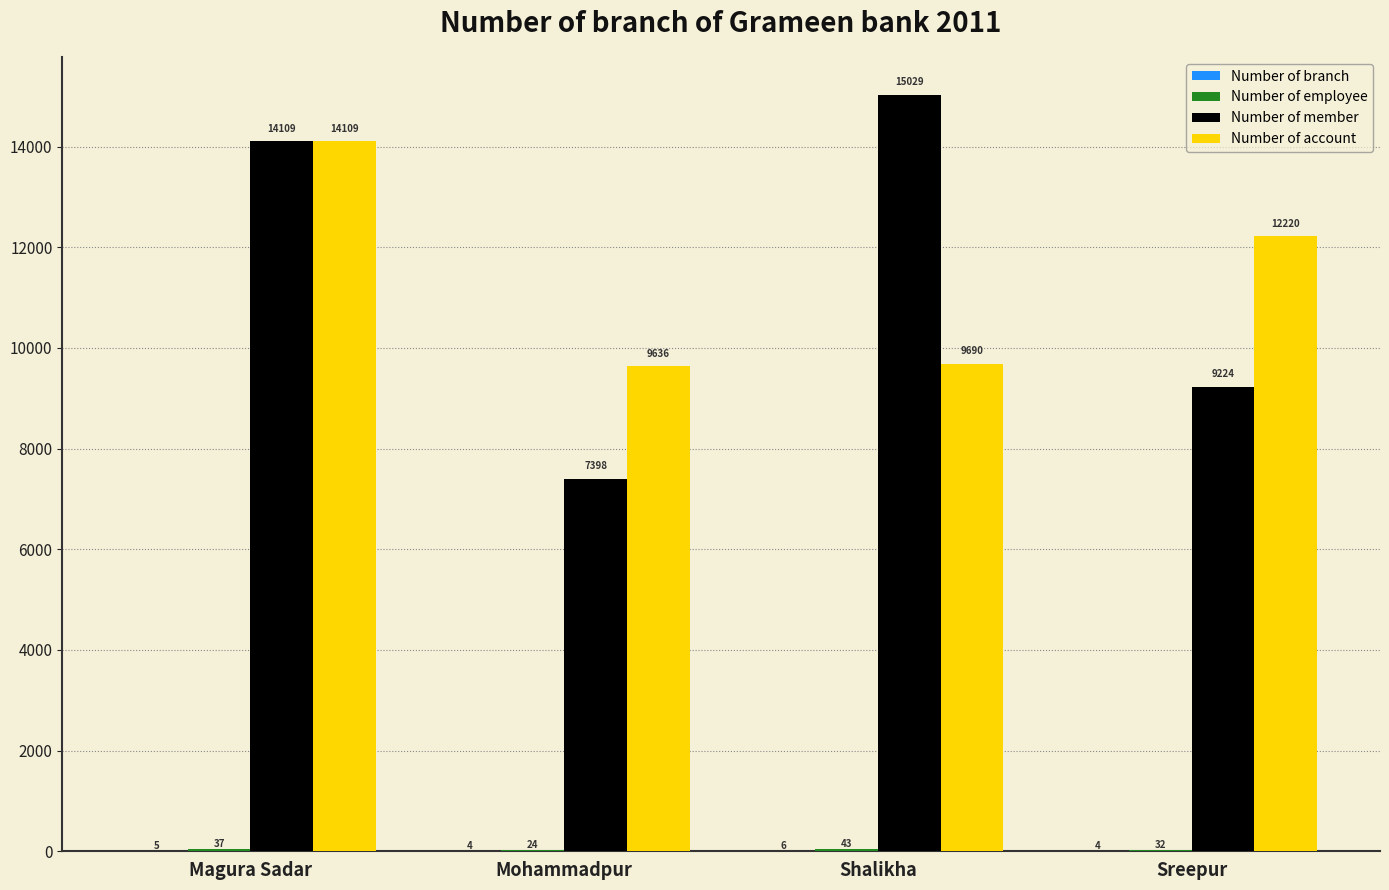

Read the Number of account value at Shalikha, to the nearest 100.

9700